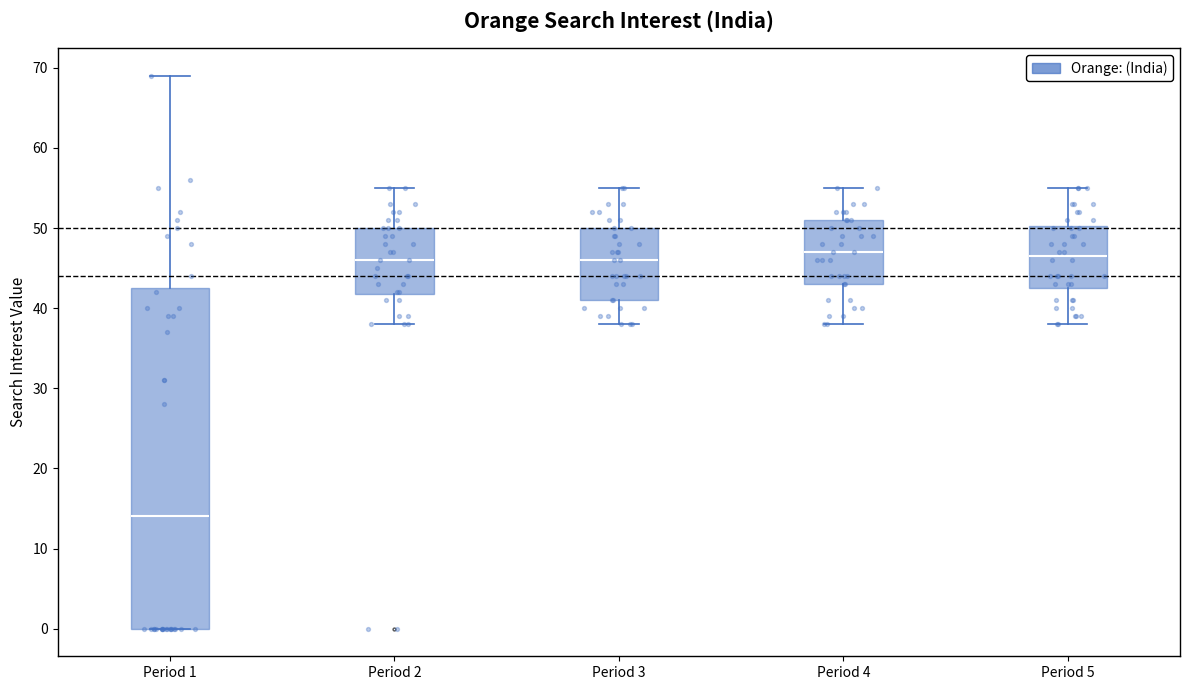

Reading left to right, read every box against the y-axis: the position of its median line, the range the box covers, and the ends of its whiskers. The values are not printed on the chart, so give them approximately, as read against the axis.

Period 1: median 14, box 0 to 43, whiskers 0 to 69
Period 2: median 46, box 42 to 50, whiskers 38 to 55
Period 3: median 46, box 41 to 50, whiskers 38 to 55
Period 4: median 47, box 43 to 51, whiskers 38 to 55
Period 5: median 47, box 43 to 50, whiskers 38 to 55